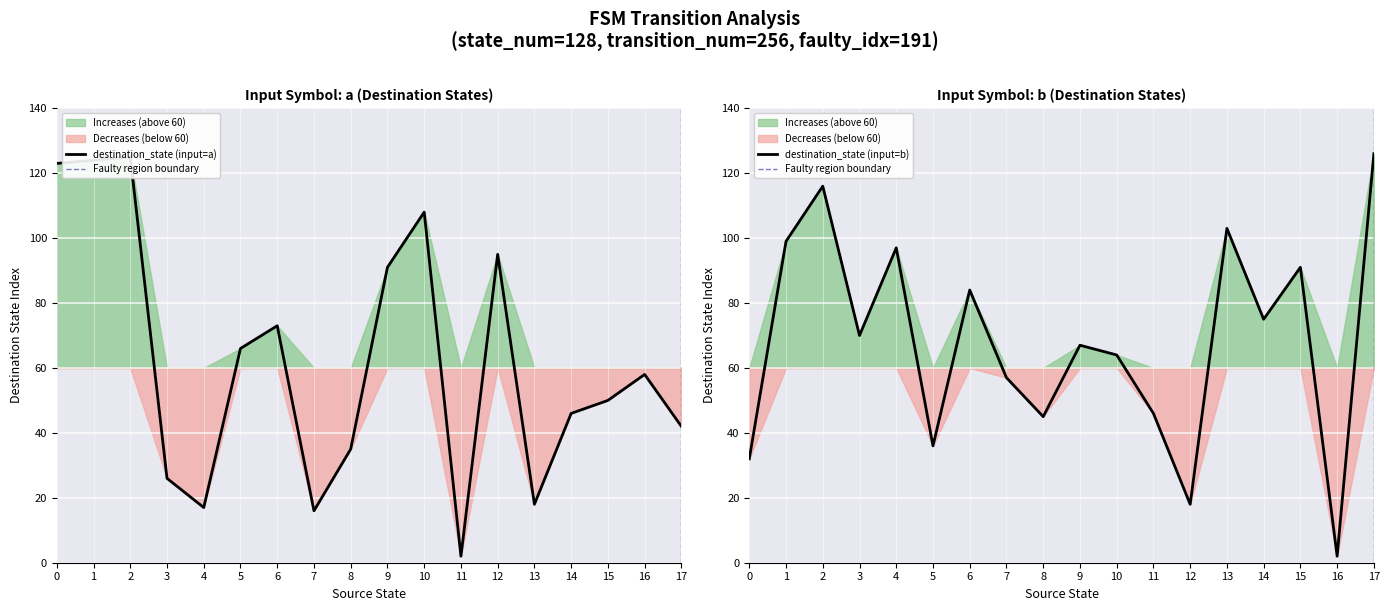

What is the sum of all destination_state values?

2343